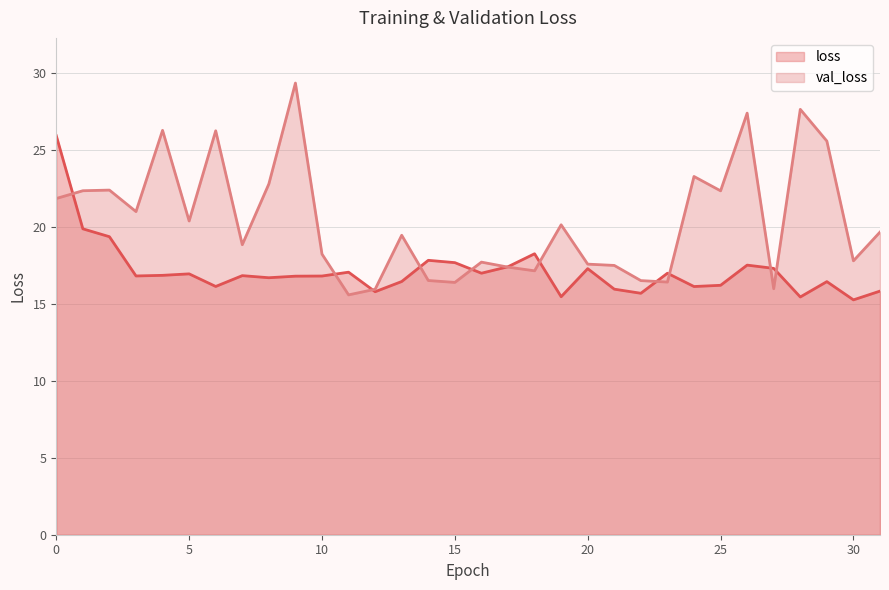

Between 17 and 20, which series saw the biggest shift?

val_loss